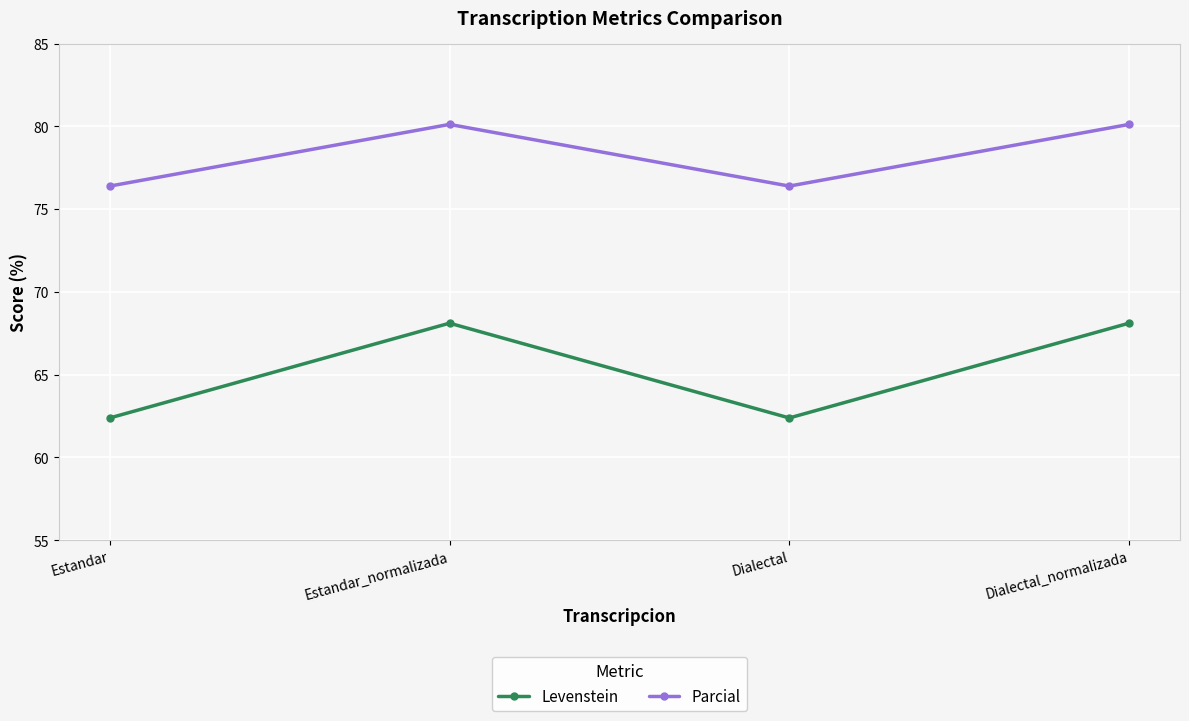

How many series are shown in this chart?

2